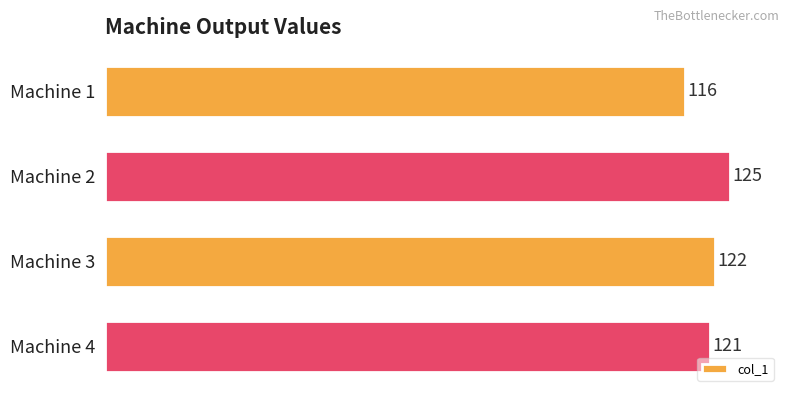

The chart shows a value of 44 at Machine 1. True or false?

False